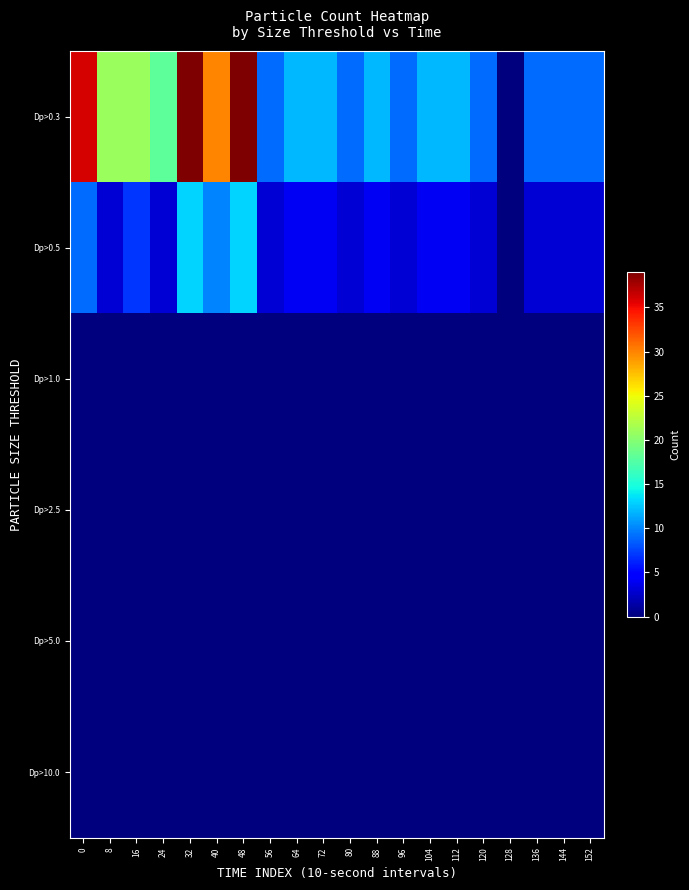

Which series has the widest spread of values?

Dp>0.3